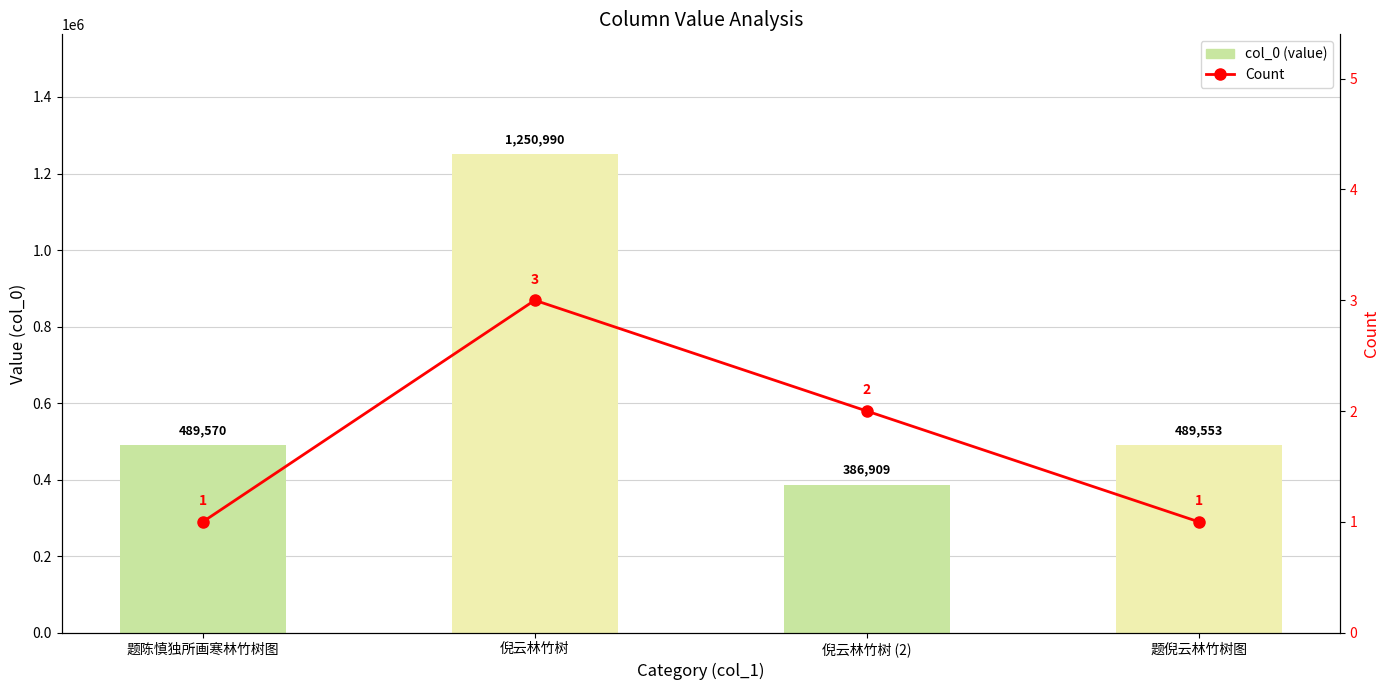

What is the label of the 2nd bar from the right?

倪云林竹树 (2)